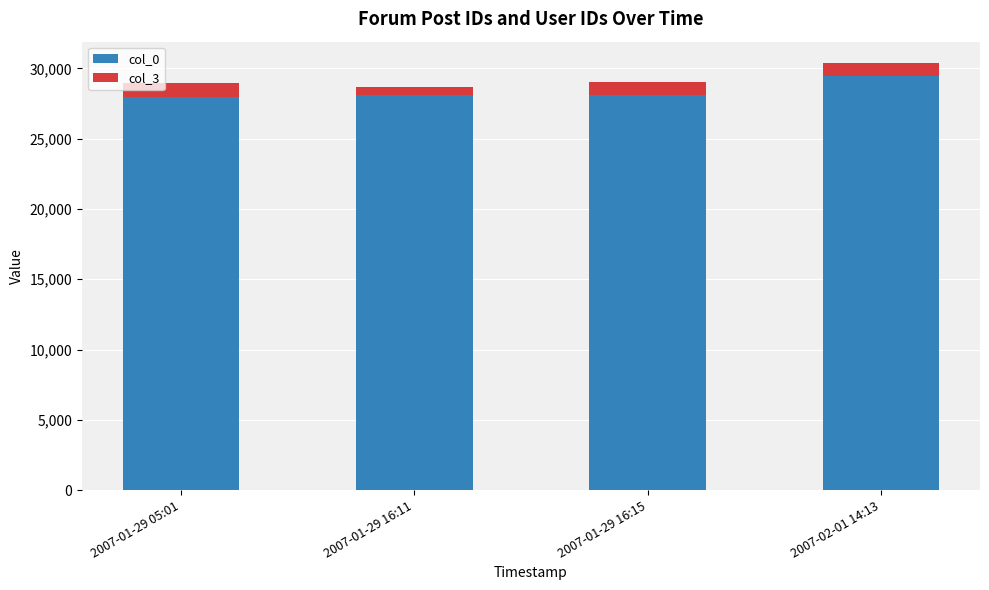

How many bars are there in total?

4